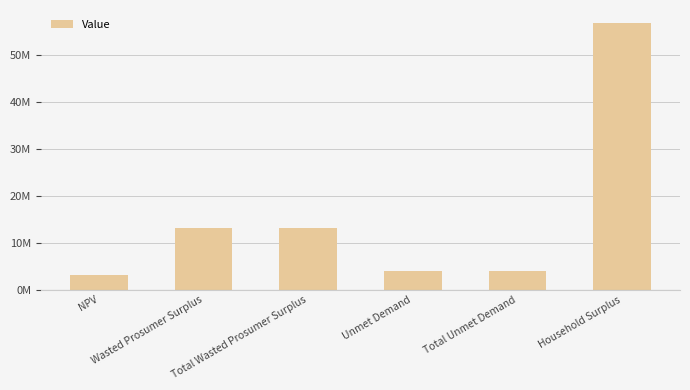

What is the difference between the second highest and minimum values?

10082229.9